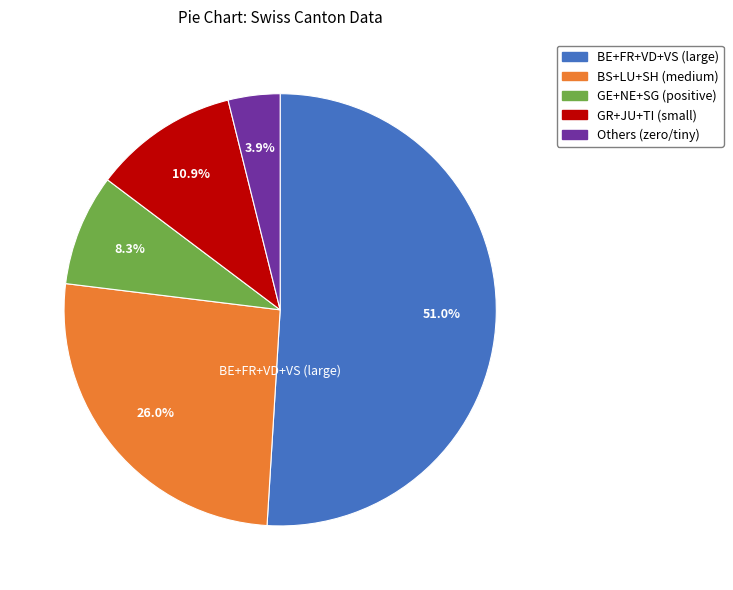

Is there any slice that represents more than half of the pie?

Yes